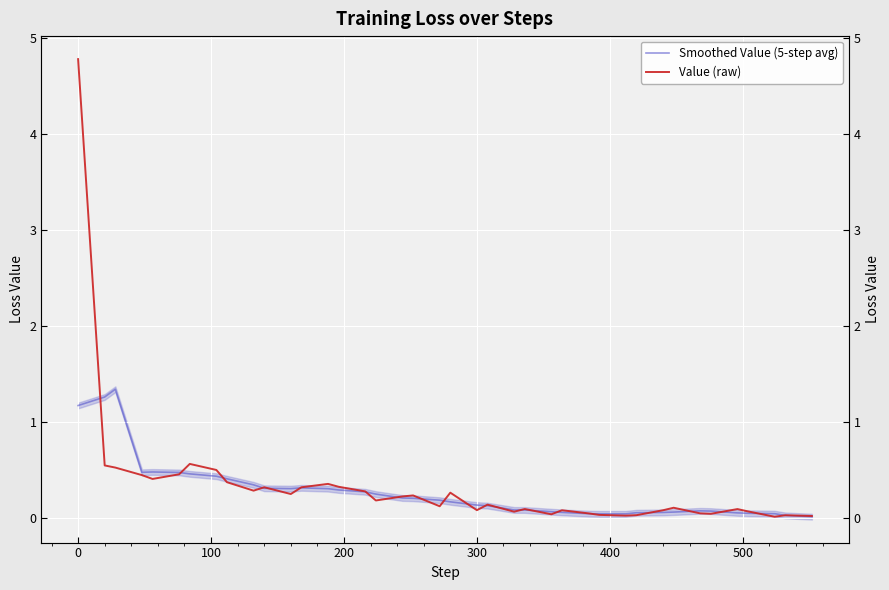

True or false: Value (raw) has more than 2 interior local peaks.

True